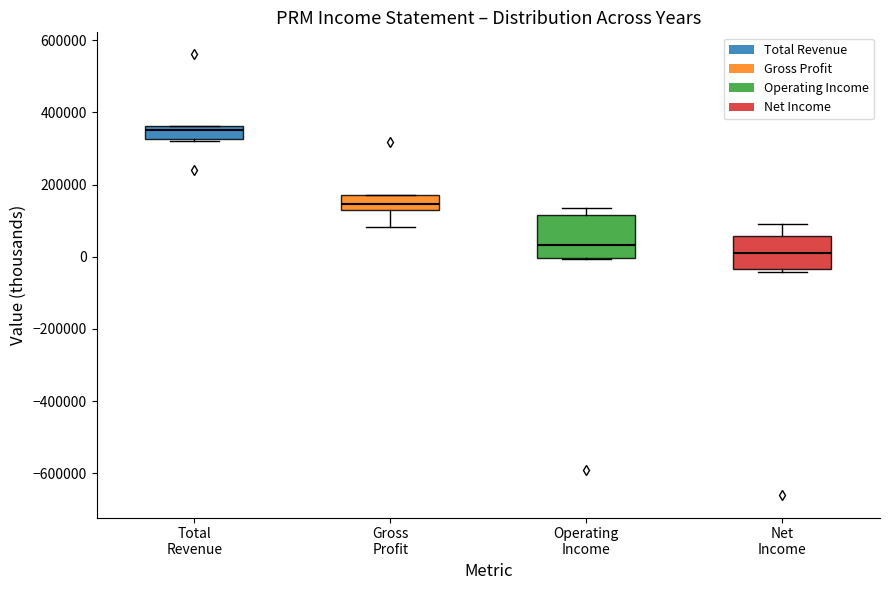

Reading left to right, transcribe this box plot: for each box, give where its median line is, the range the box spans, and where its two whiskers end, as read against the y-axis. The values are not printed on the chart, so give them approximately, as read against the axis.

Total Revenue: median 360000 (just below the box's upper edge), box 320000 to 360000, whiskers 320000 to 360000
Gross Profit: median 140000, box 120000 to 160000, whiskers 80000 to 180000
Operating Income: median 40000, box 0 to 120000, whiskers 0 to 140000
Net Income: median 0, box -40000 to 60000, whiskers -40000 (just below the box's lower edge) to 100000